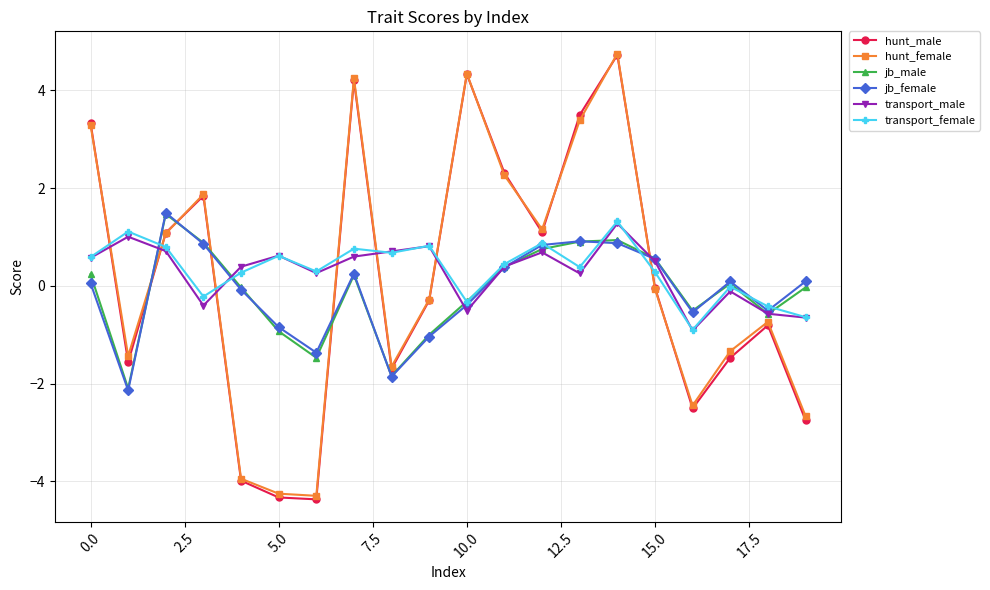

True or false: jb_female has more than 2 interior local peaks.

True